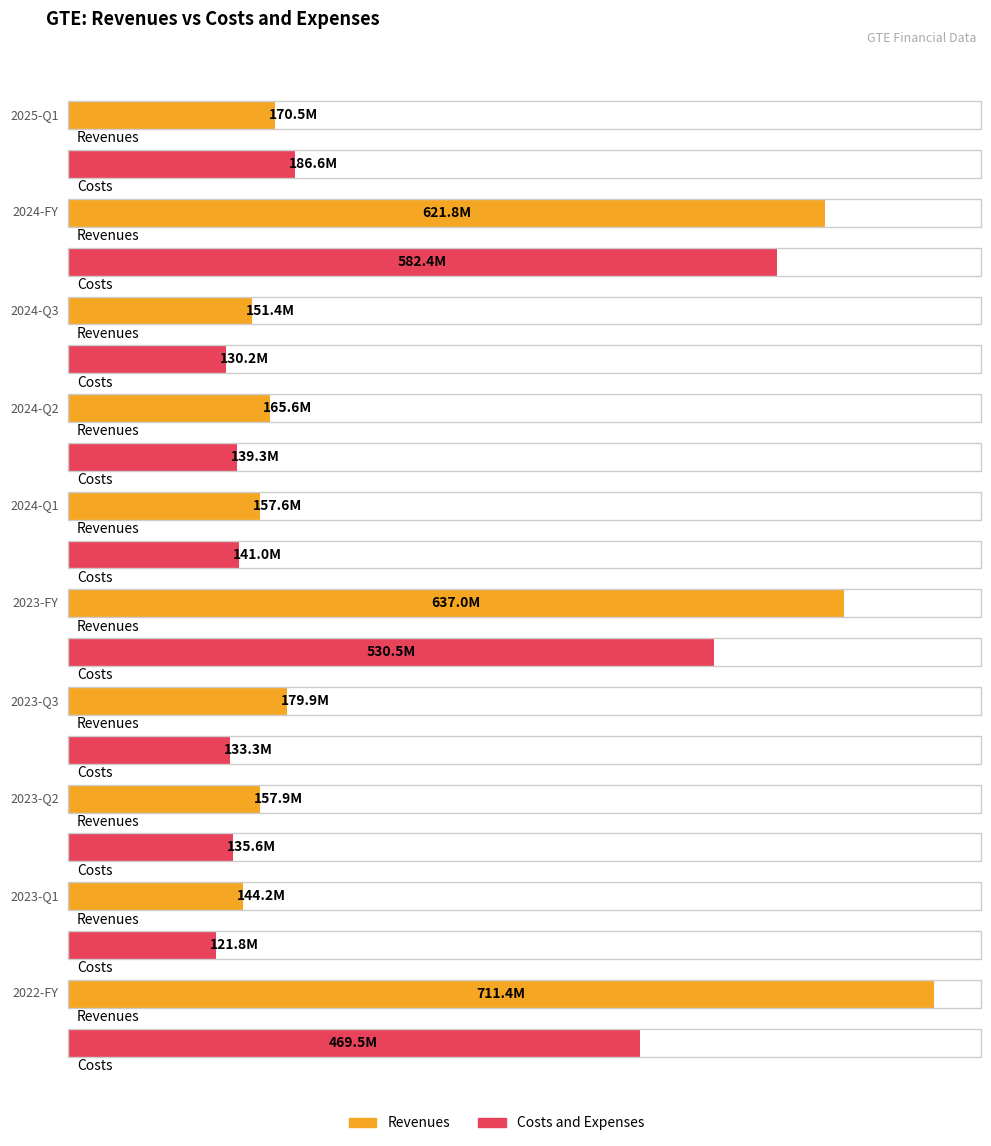

True or false: Costs and Expenses has a value of 582388000 at 2024-FY.

True